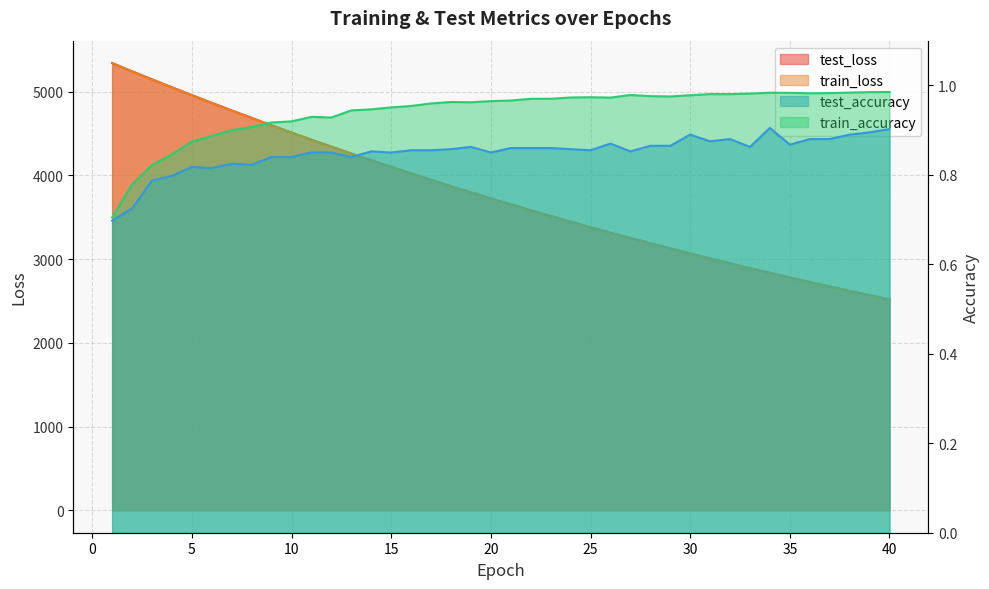

At which label does test_loss reach its minimum?

40